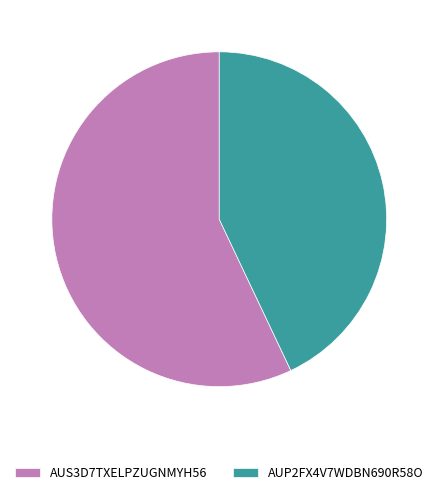

Do AUP2FX4V7WDBN690R58O and AUS3D7TXELPZUGNMYH56 together represent more than half of the pie?

Yes